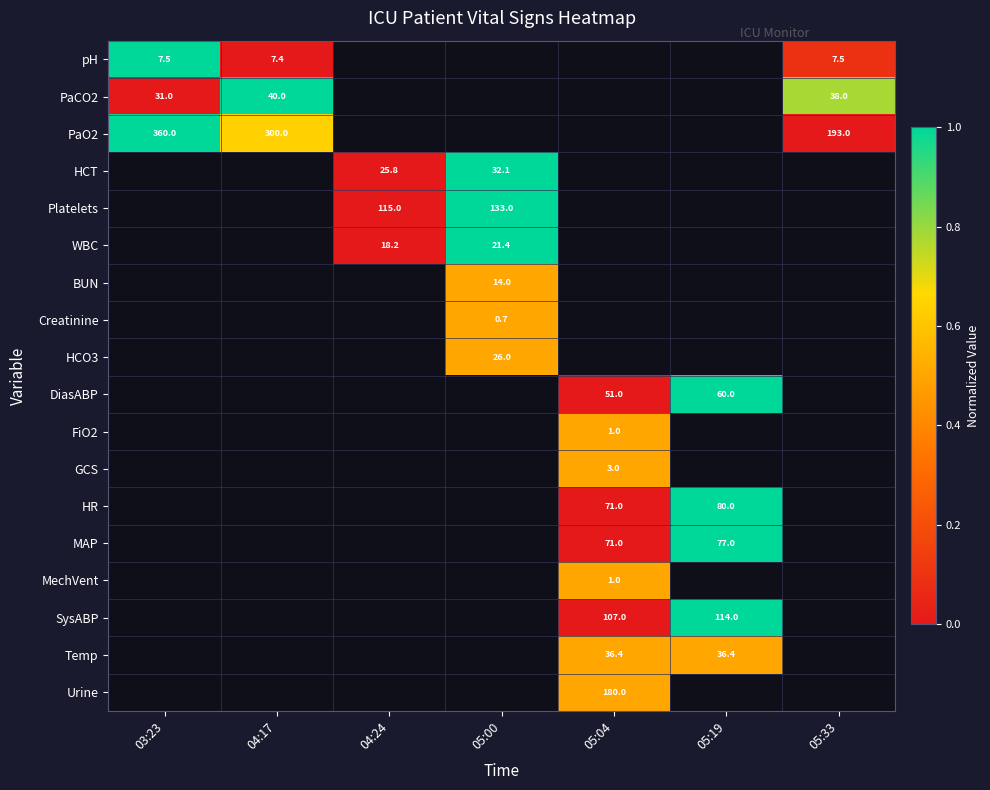

The value of PaO2 at 03:23 is 360.0. True or false?

True